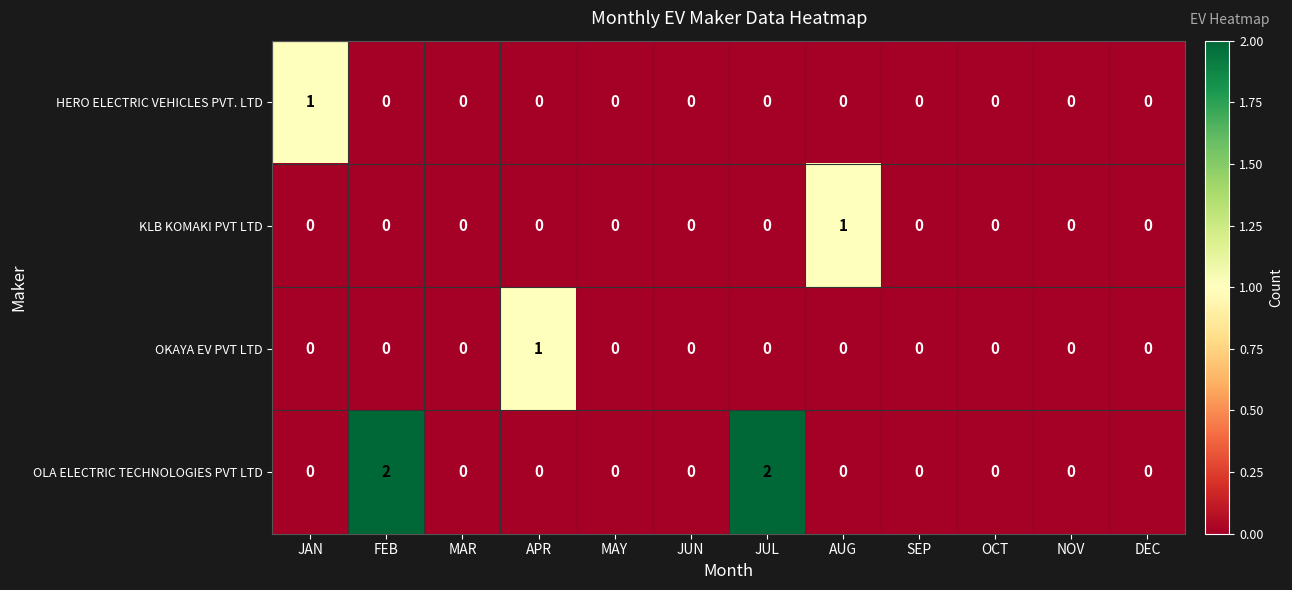

How many HERO ELECTRIC VEHICLES PVT. LTD values are between 0 and 1?

12